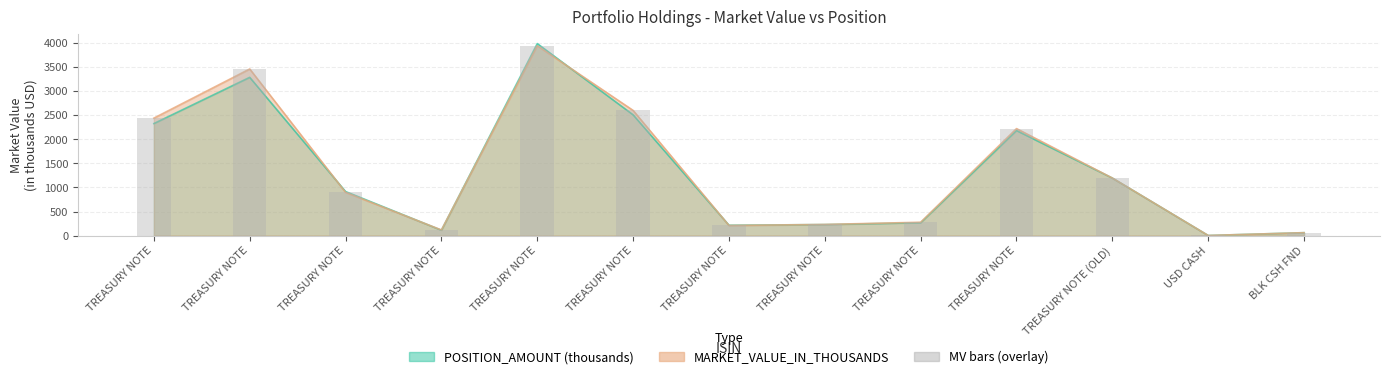

List the labels in order of value, largest first.

TREASURY NOTE, TREASURY NOTE, TREASURY NOTE, TREASURY NOTE, TREASURY NOTE, TREASURY NOTE (OLD), TREASURY NOTE, TREASURY NOTE, TREASURY NOTE, TREASURY NOTE, TREASURY NOTE, BLK CSH FND, USD CASH